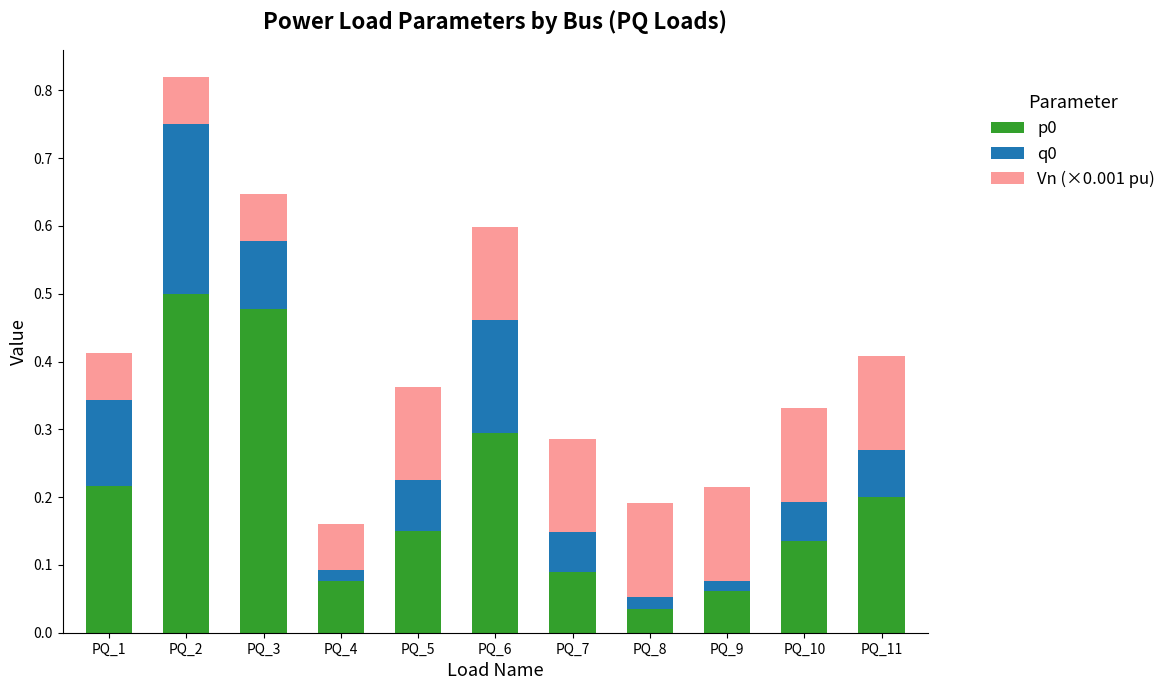

The value of p0 at PQ_4 is 0.1. True or false?

True